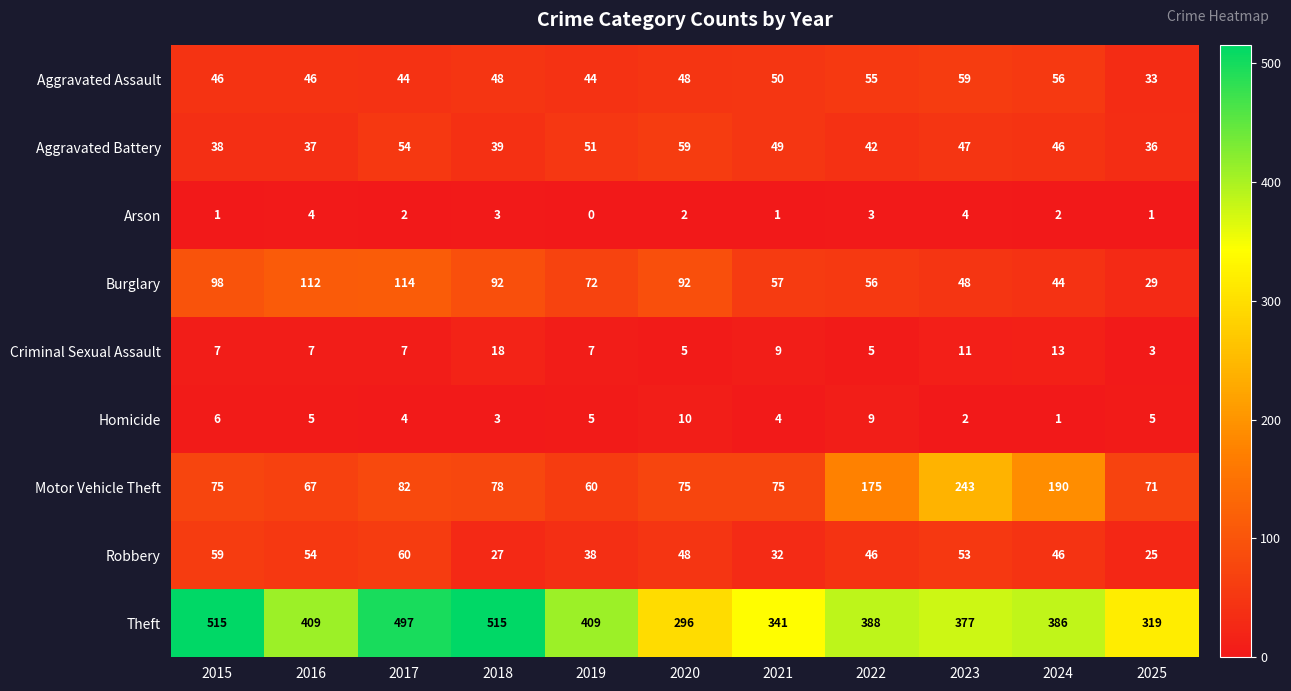

Read the Criminal Sexual Assault value at 2025.

3